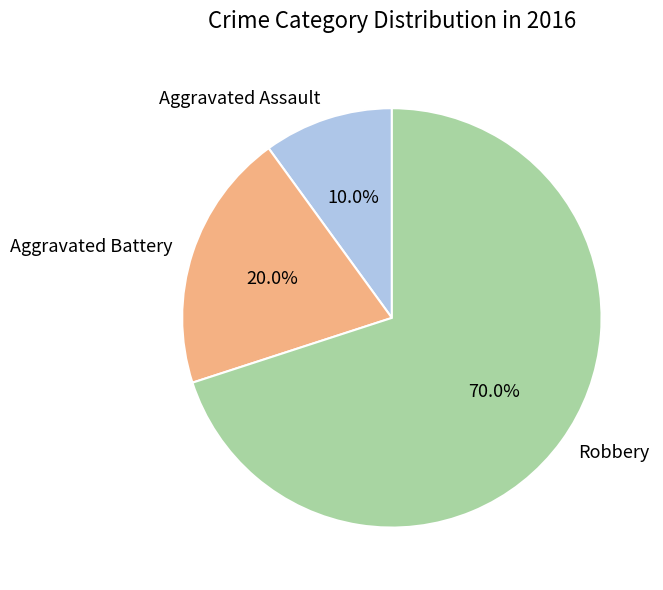

How many segments does this pie chart have?

3